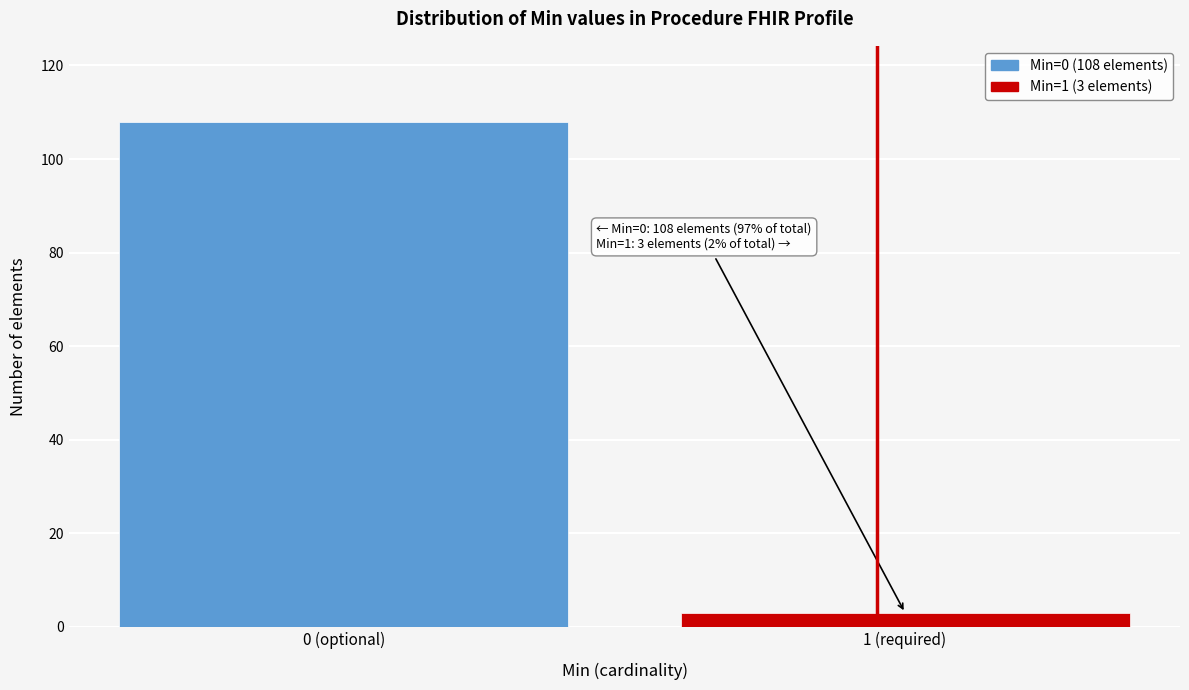

Reading right to left, list all the values displayed in this chart.

3	108